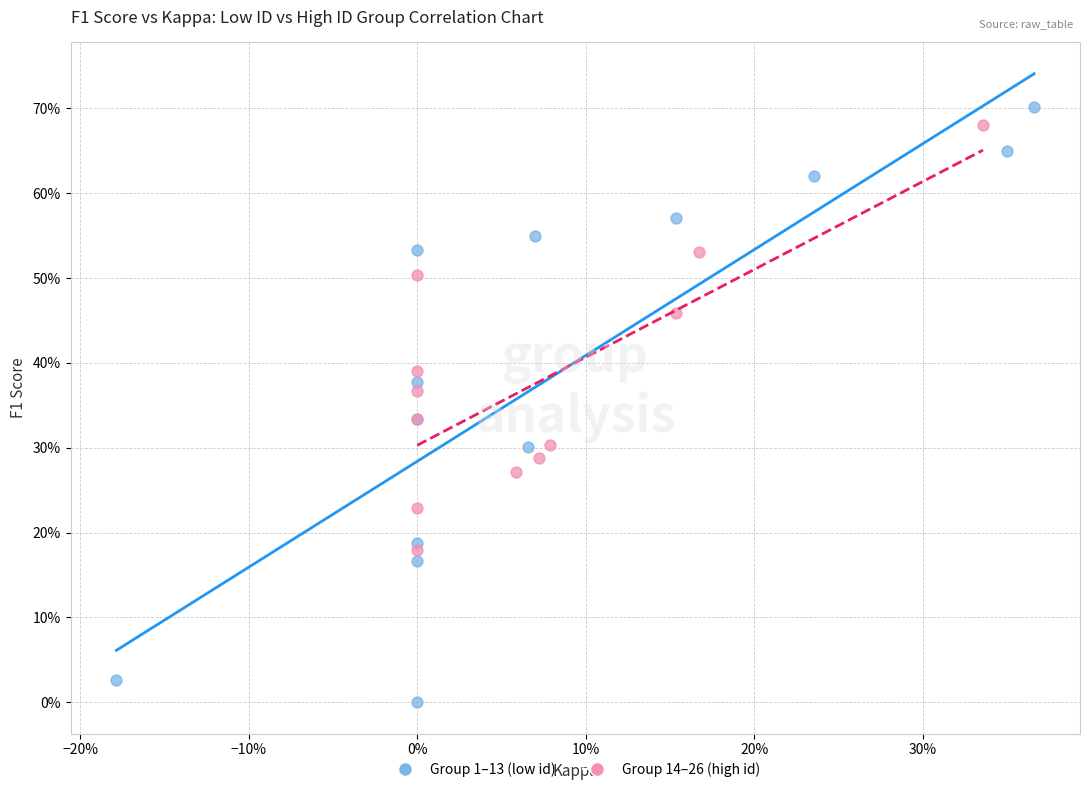

Which series has the widest spread of Y values?

Group 1–13 (low id)